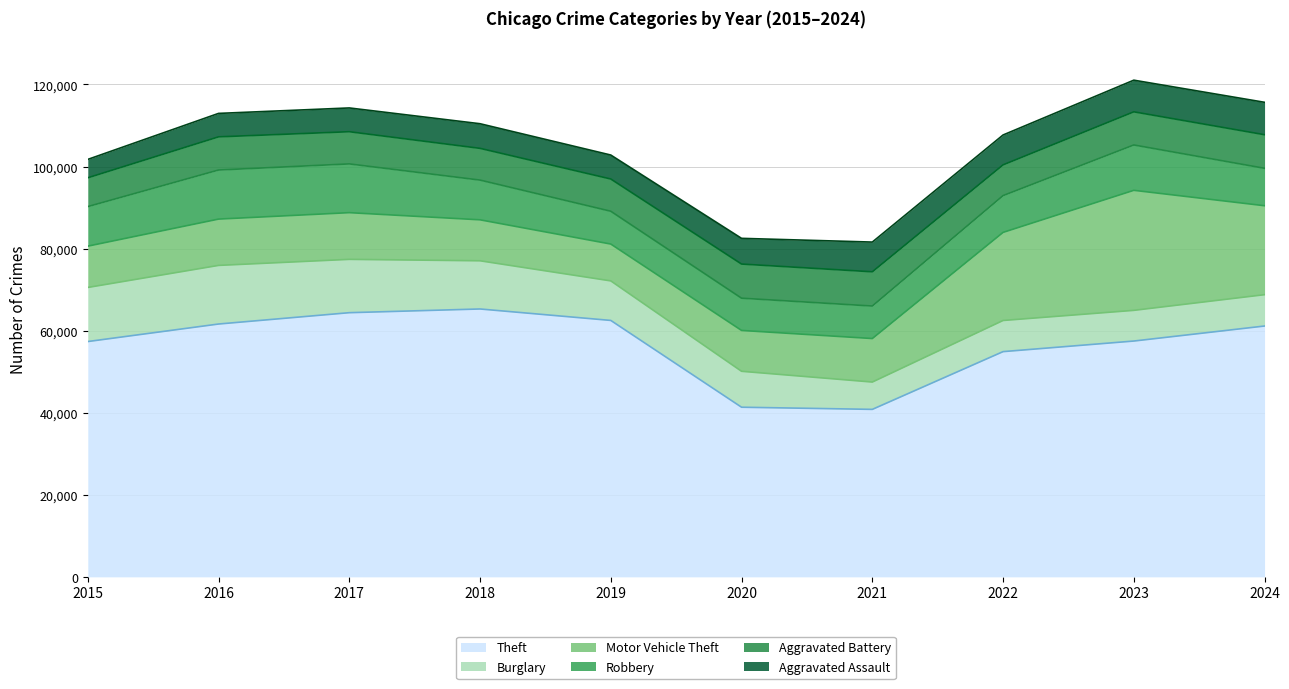

What is the approximate value of Burglary at 2024?

7640